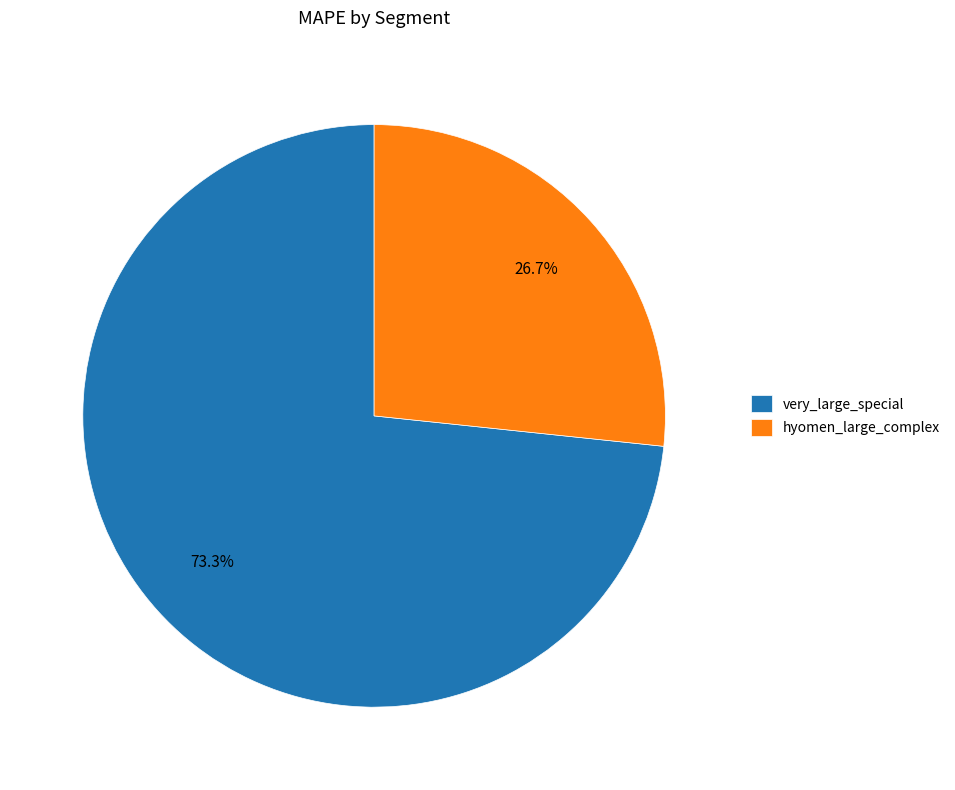

The very_large_special slice represents 73% of the pie. True or false?

True